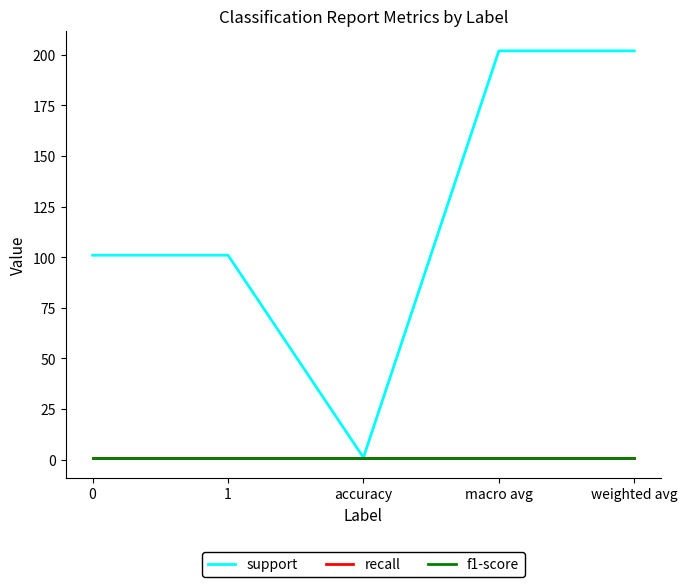

Does the chart have visible grid lines?

No